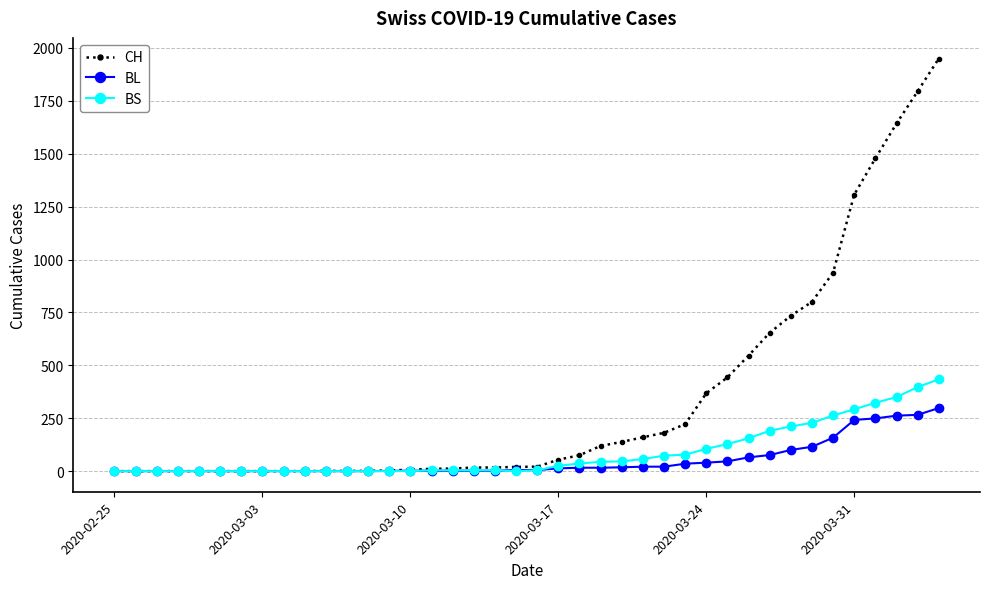

At how many categories does at least one series exceed 1375?

4